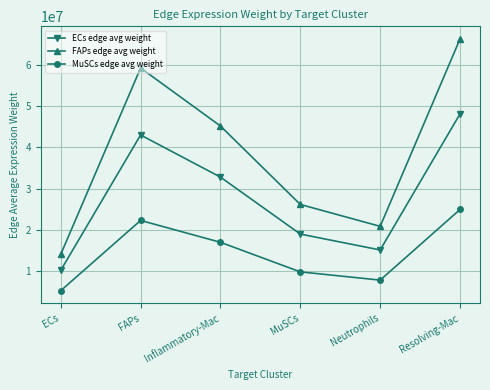

What is the lowest value of the ECs edge avg weight series?

10243074.8